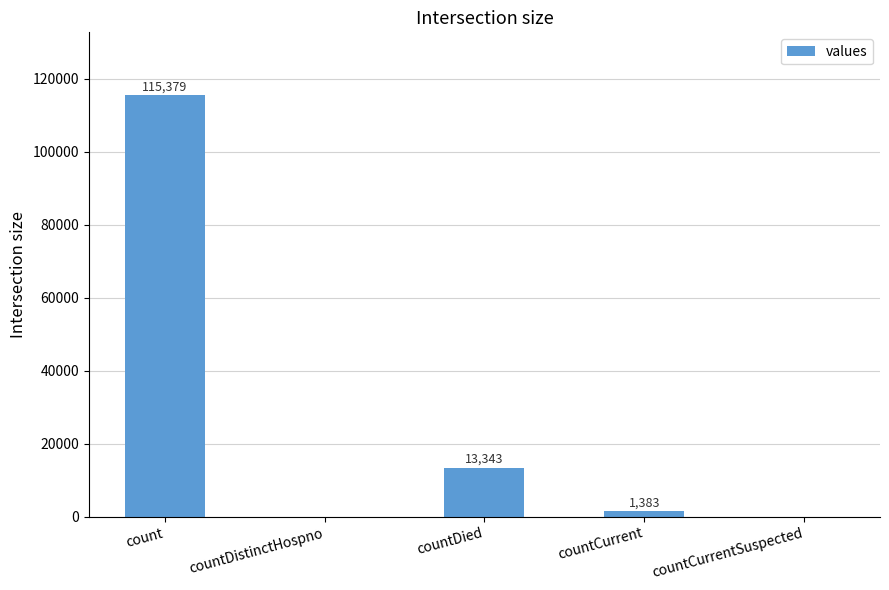

What is the difference between the values at count and countDied?

102036